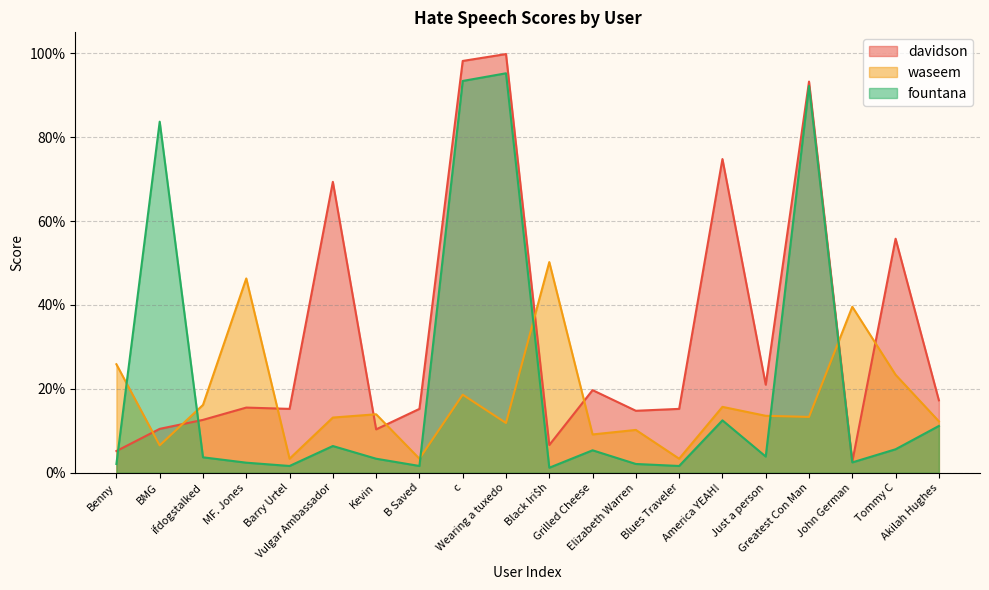

Read the waseem value at Wearing a tuxedo.

0.1